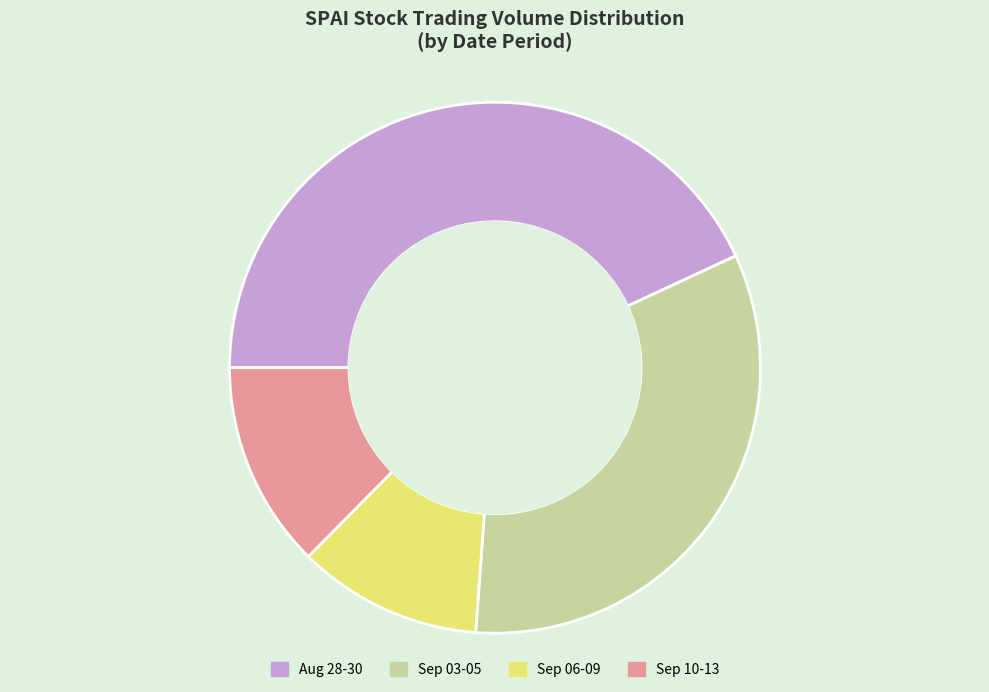

Count the number of slices in the pie.

4